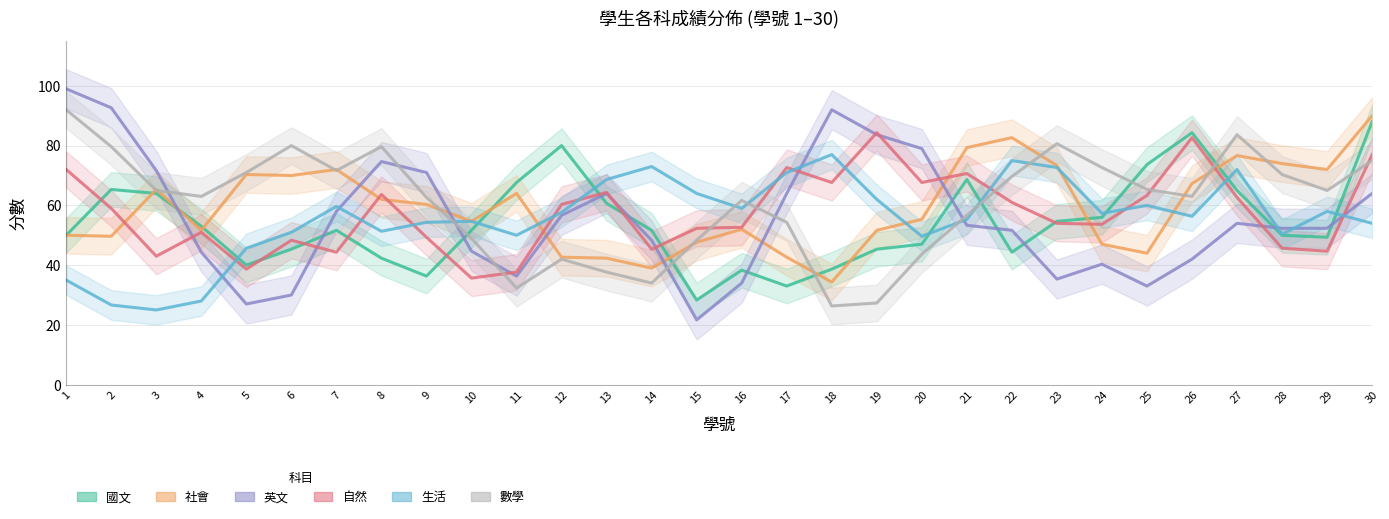

True or false: 英文 has a value of 34.0 at 16.

True